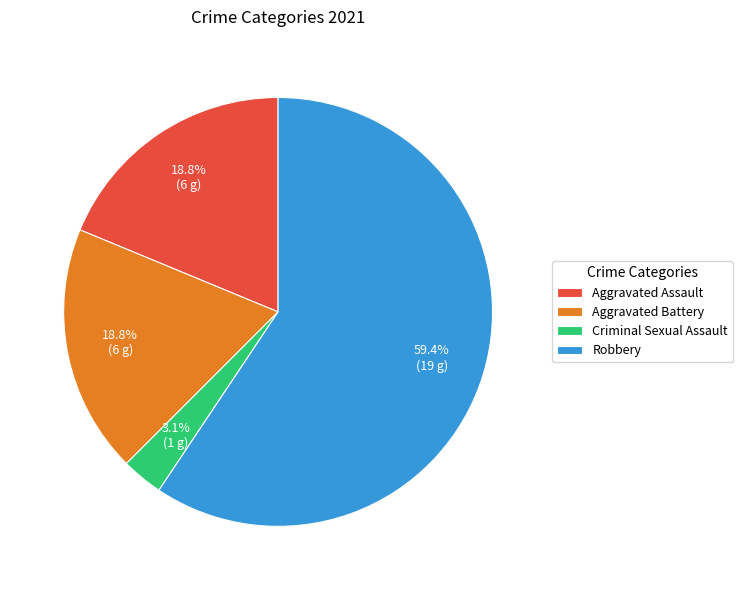

True or false: Aggravated Battery accounts for 19% of the total.

True